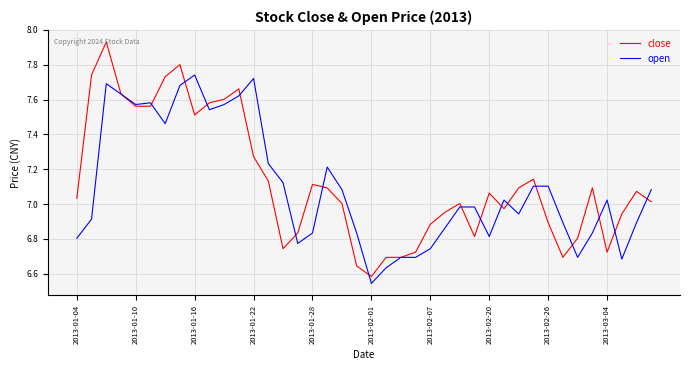

Which series has the largest range (max minus min)?

close